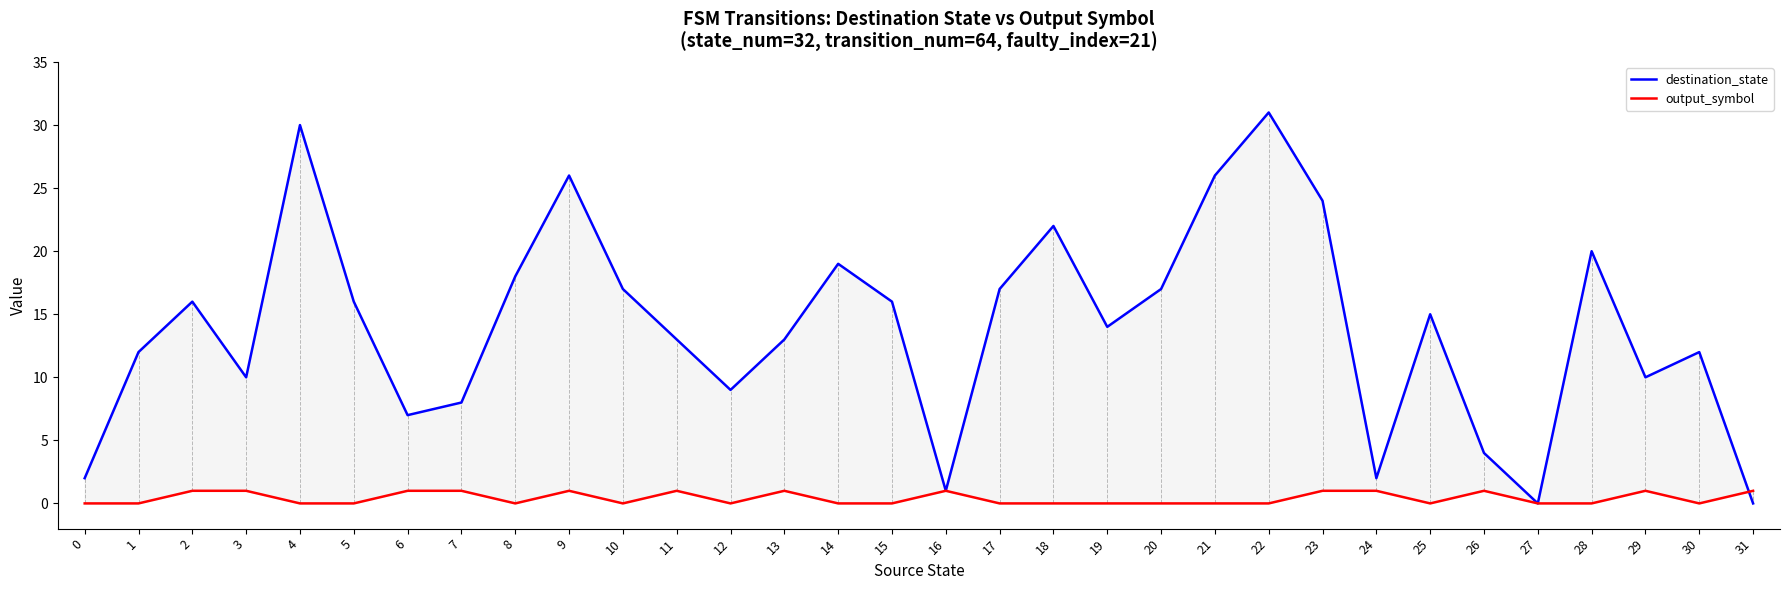

What is the difference between the highest and lowest values at 11?

12